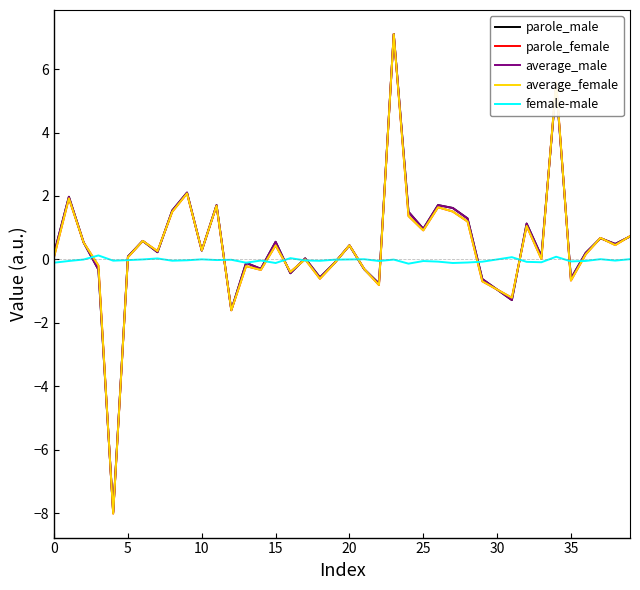

What is the highest value of the parole_male series?

7.1